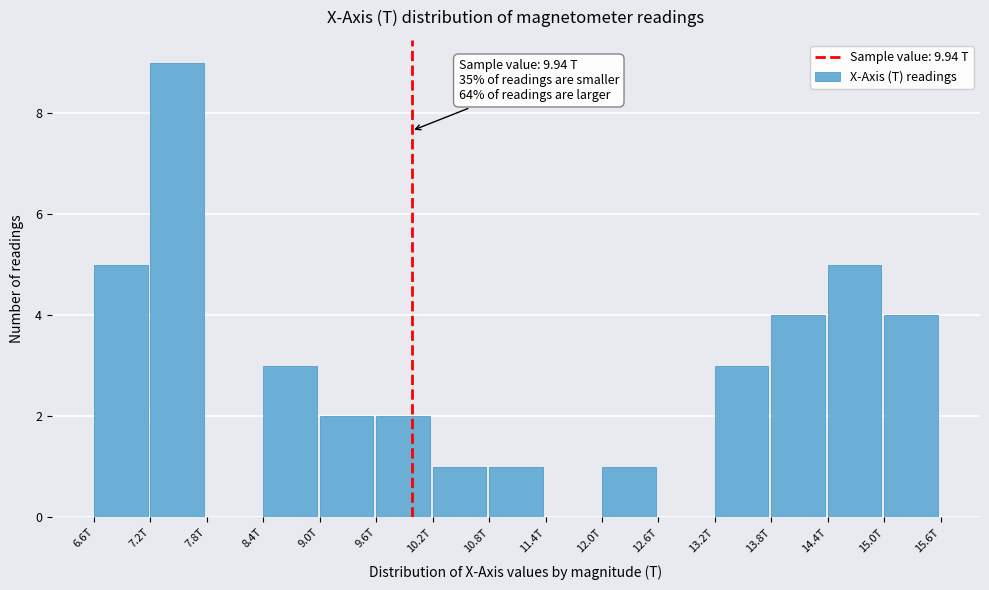

Reading right to left, what are all the values shown in this chart?

15.0T=4	14.4T=5	13.8T=4	13.2T=3	12.6T=0	12.0T=1	11.4T=0	10.8T=1	10.2T=1	9.6T=2	9.0T=2	8.4T=3	7.8T=0	7.2T=9	6.6T=5